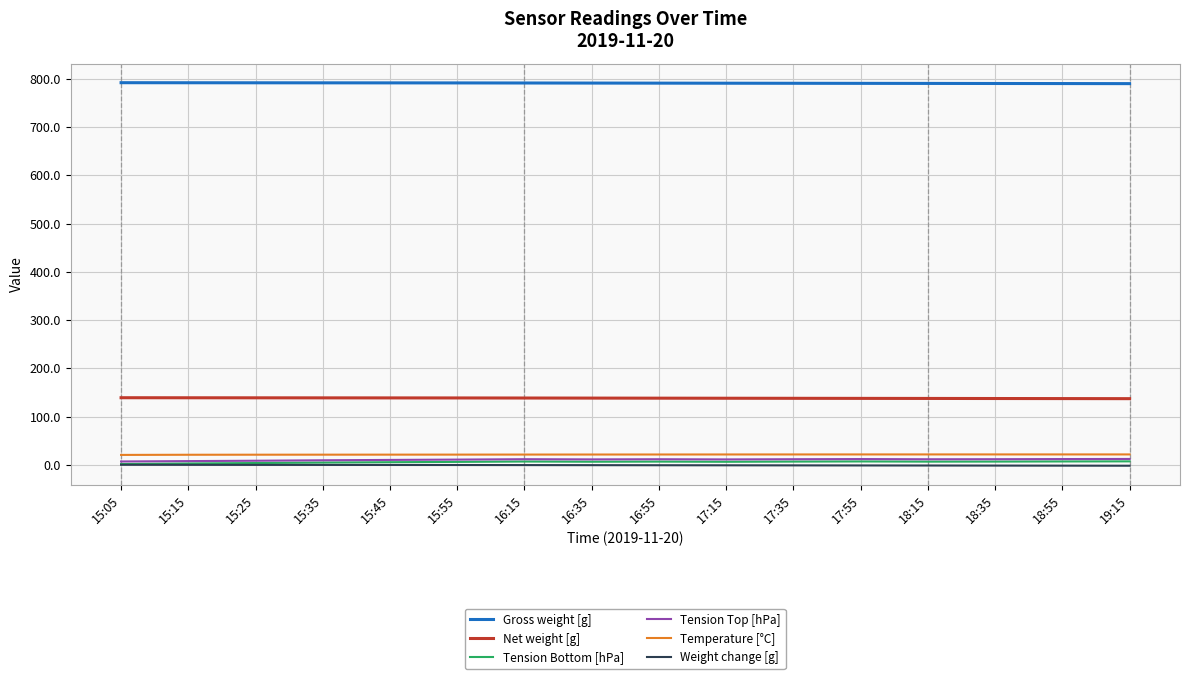

The value of Gross weight [g] at 16:35 is 791.4. True or false?

True